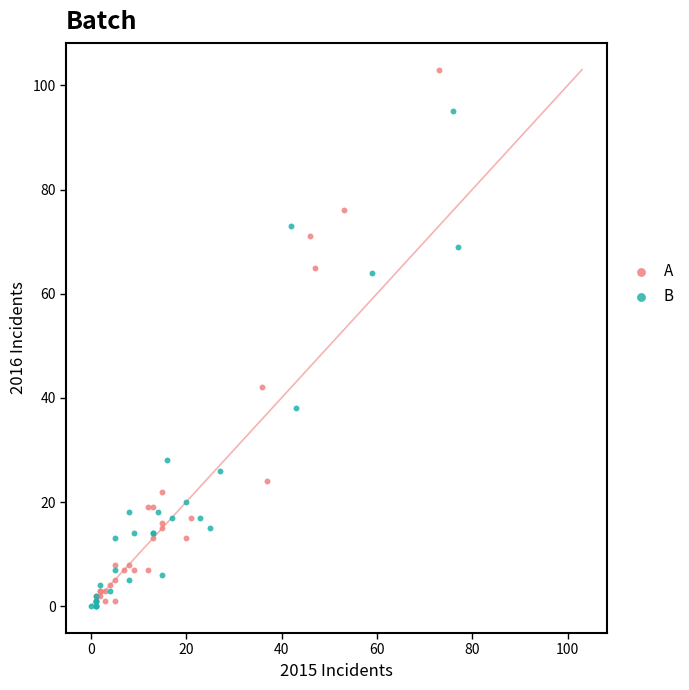

Which series reaches the maximum Y coordinate?

A